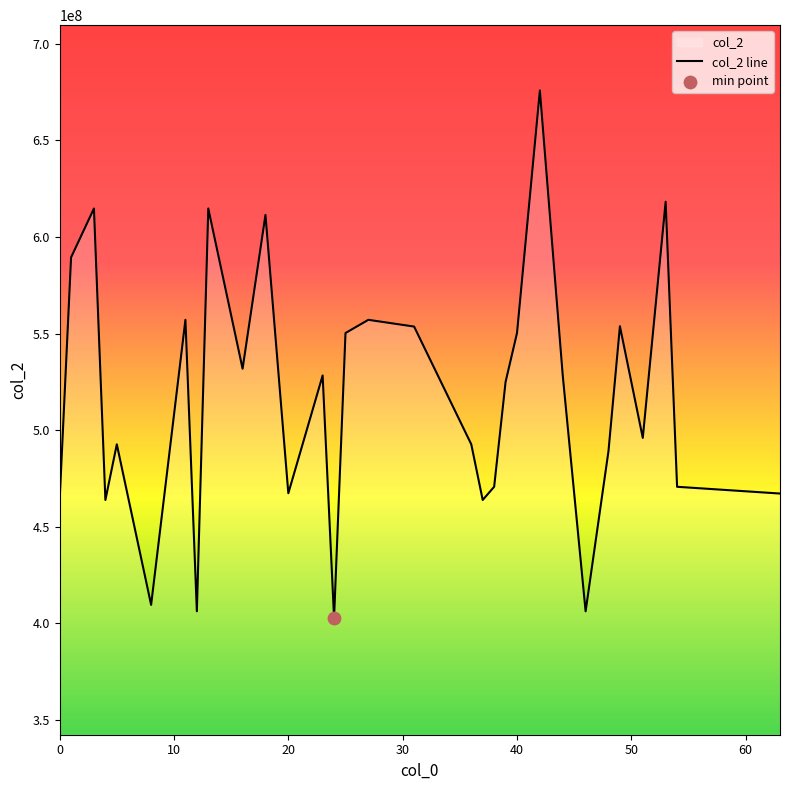

Approximately how many times larger is the value at 44 compared to 39?

1.0